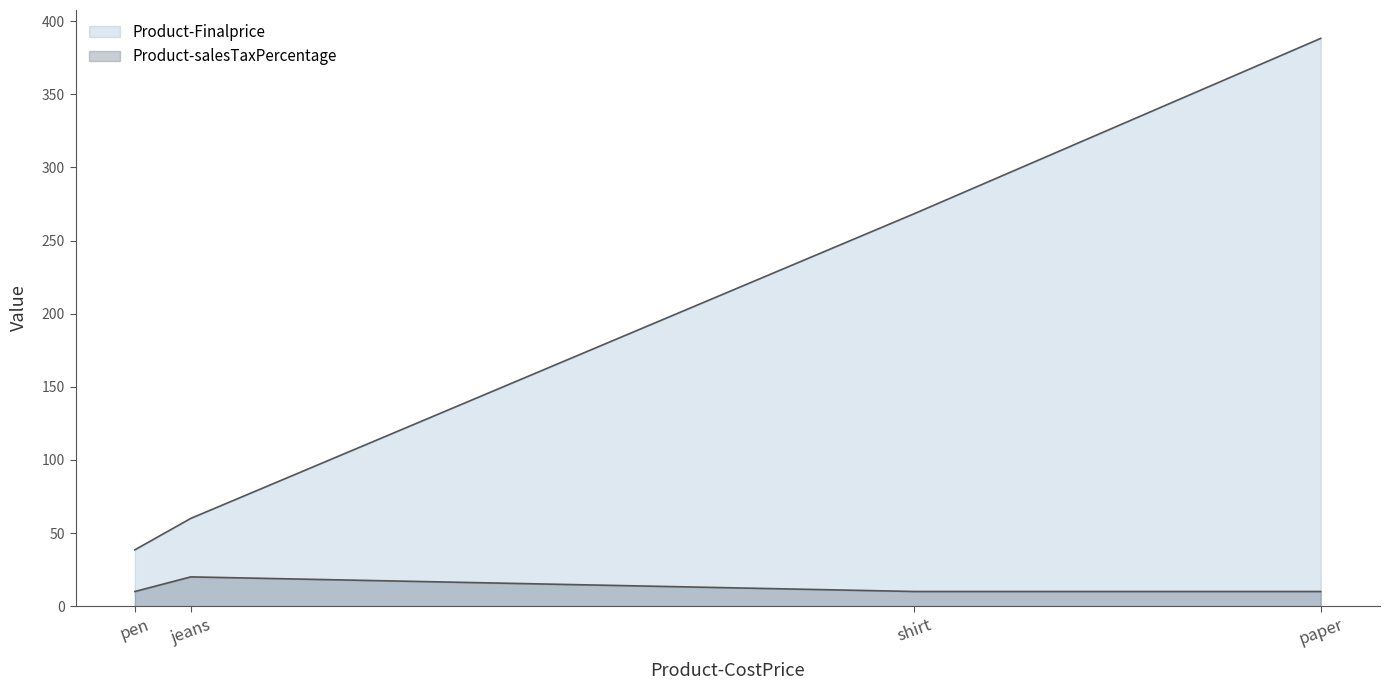

How many series are shown in this chart?

2